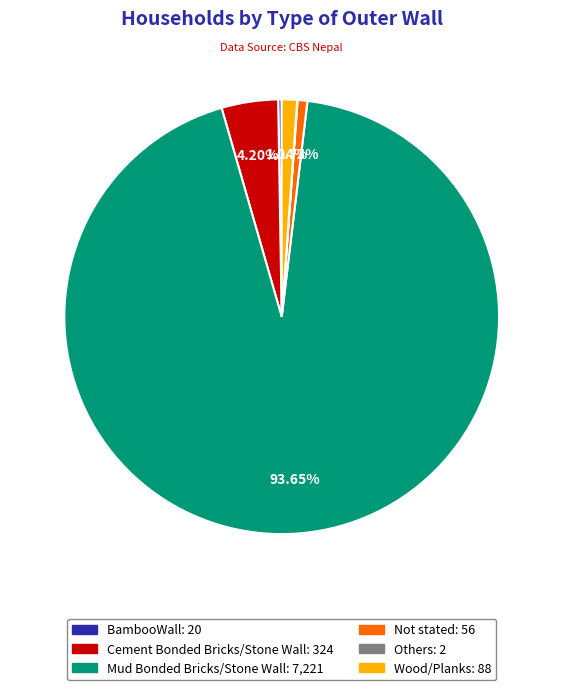

Does Mud Bonded Bricks/Stone Wall account for over 50% of the chart?

Yes